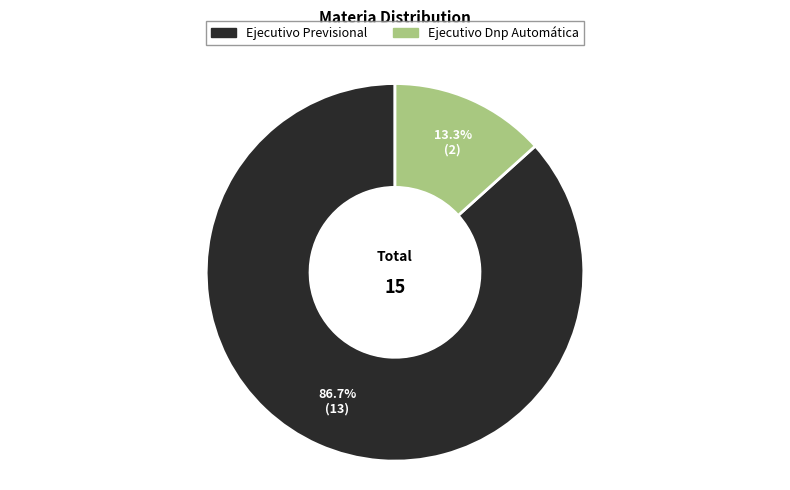

To the nearest percent, what percentage of the pie is Ejecutivo Dnp Automática?

13%